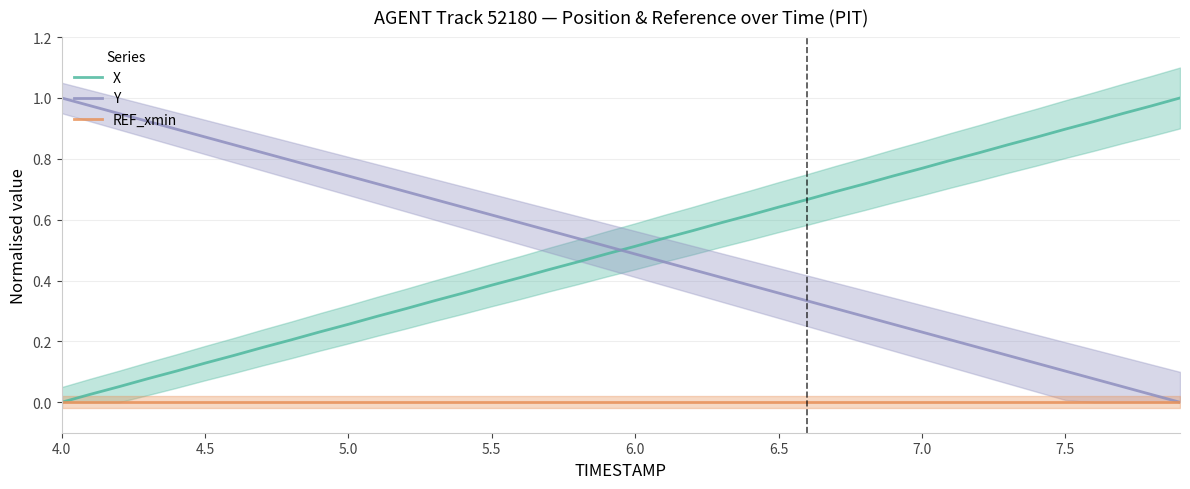

Is it true that Y equals 0.4 at 7.0?

False